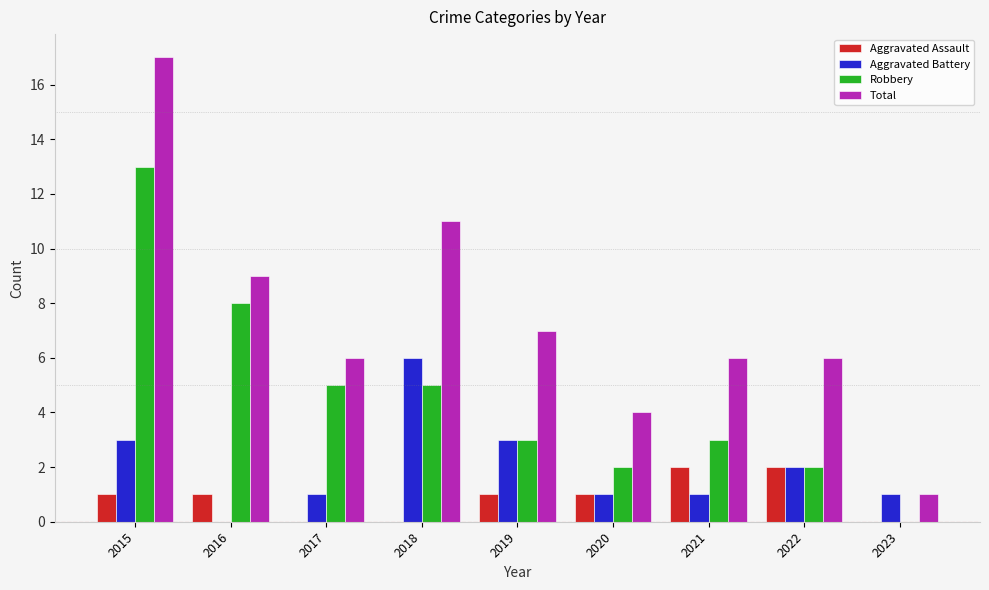

At which label is Total closest to 9?

2016